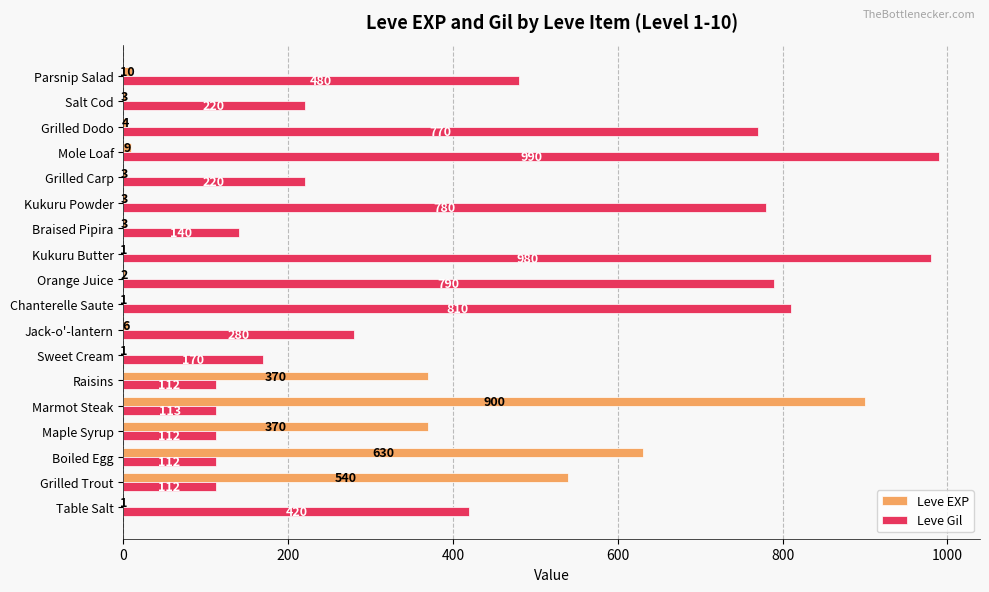

At which label does Leve Gil reach its peak?

Mole Loaf